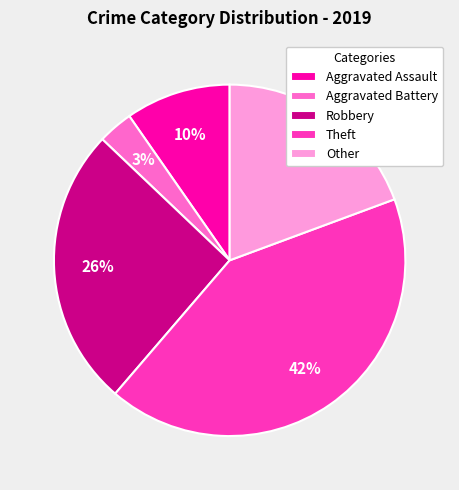

What percentage is the Theft slice, to the nearest percent?

42%